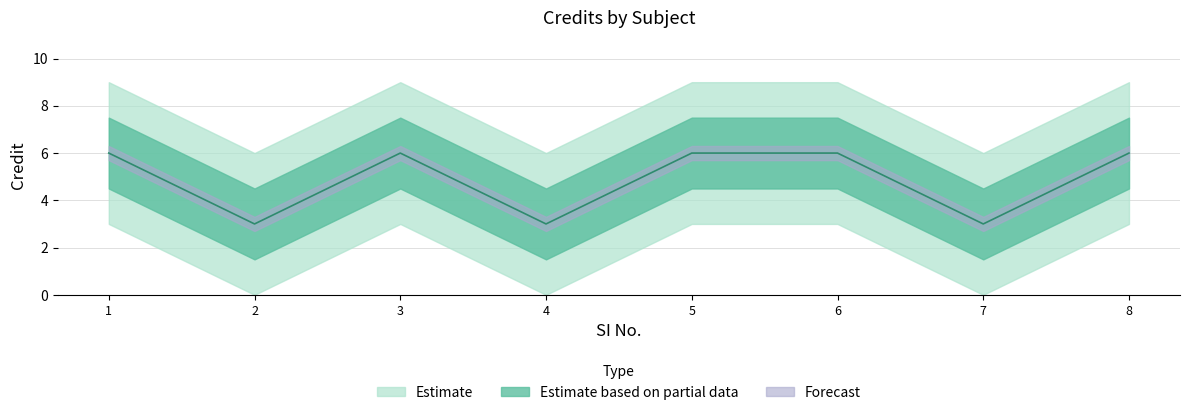

Approximately how many times larger is the value at 5 compared to 2?

2.0